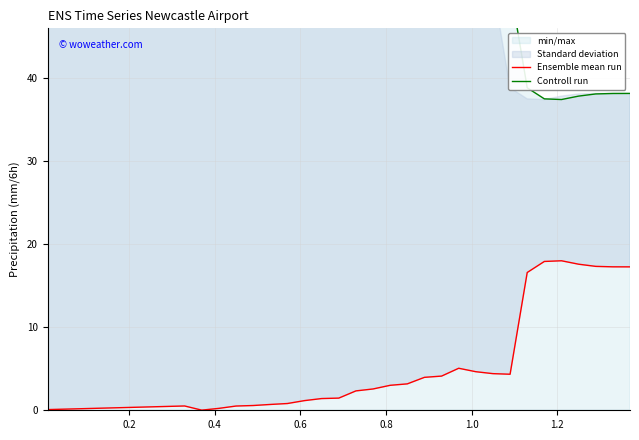

True or false: Controll run and Ensemble mean run intersect in this chart.

False